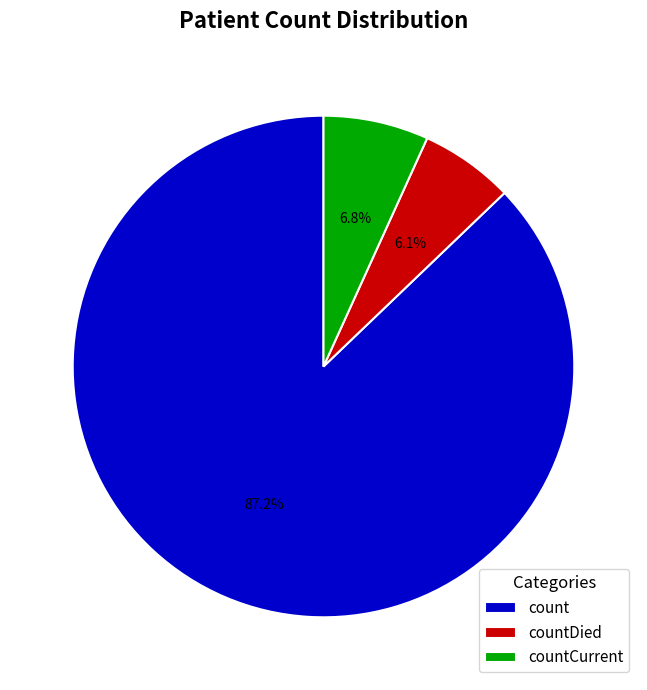

What percentage is the countDied slice, to the nearest percent?

6%